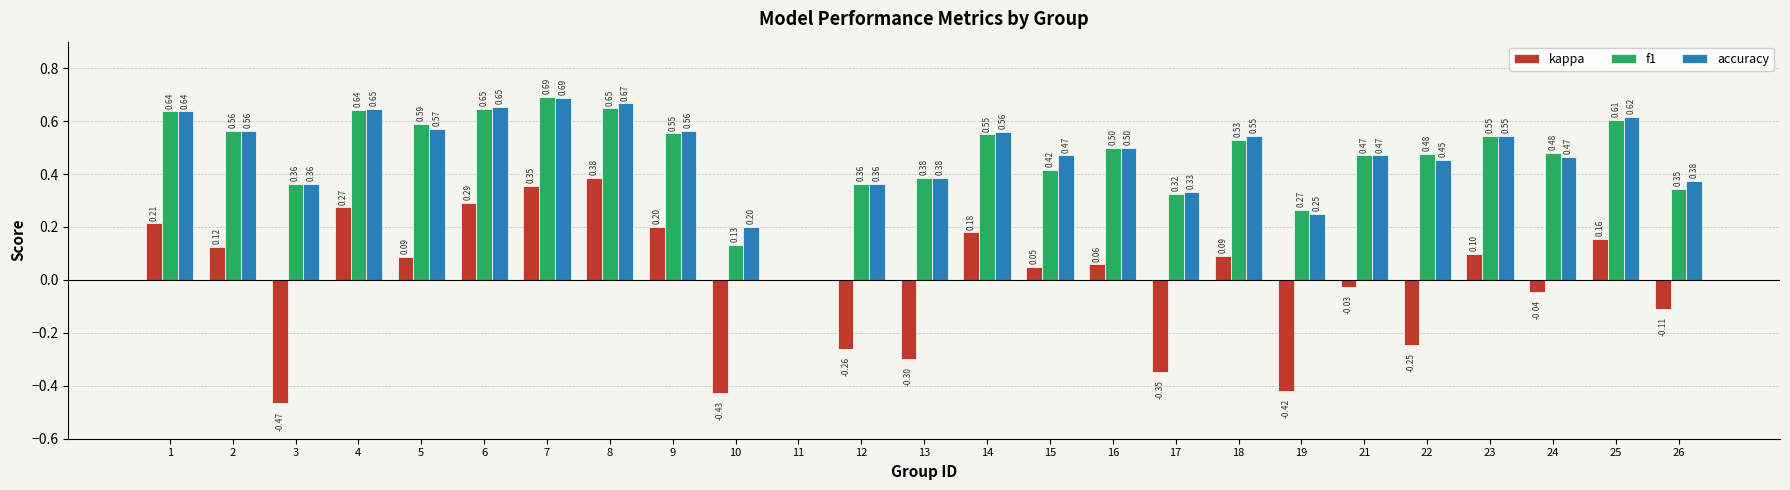

Between 1 and 18, which series saw the biggest shift?

kappa